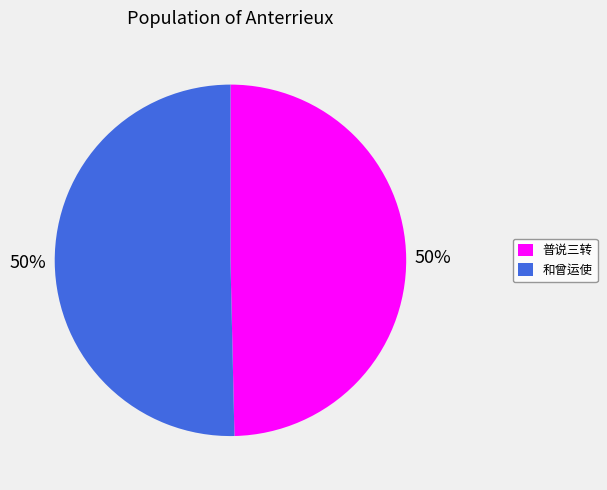

To the nearest percent, what percentage of the pie is 普说三转?

50%